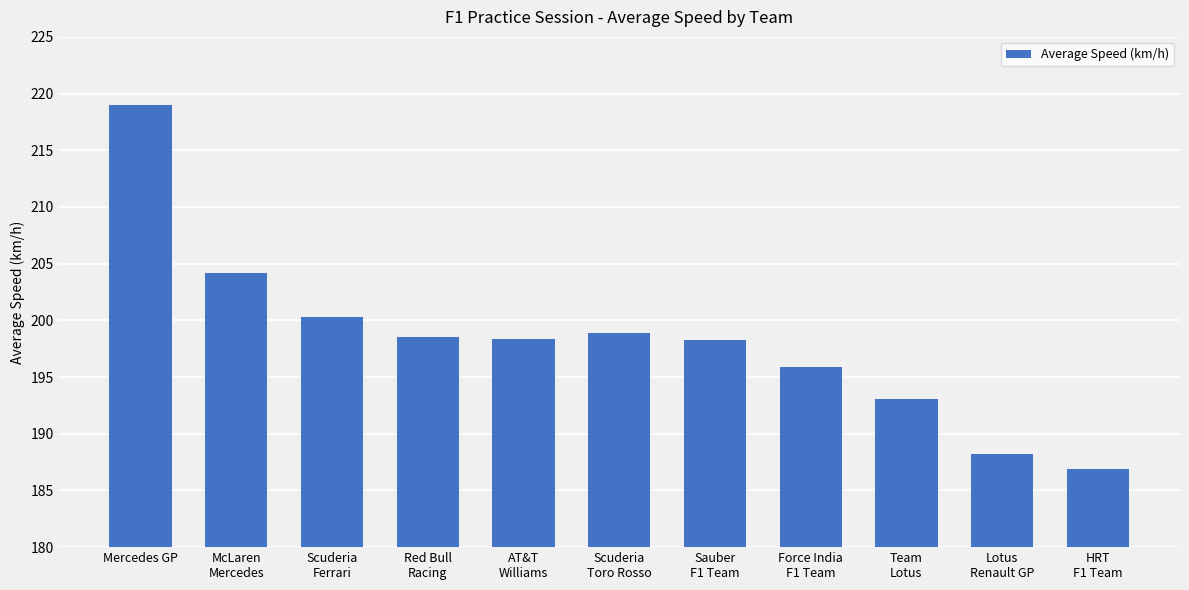

Count the number of categories in the chart.

11